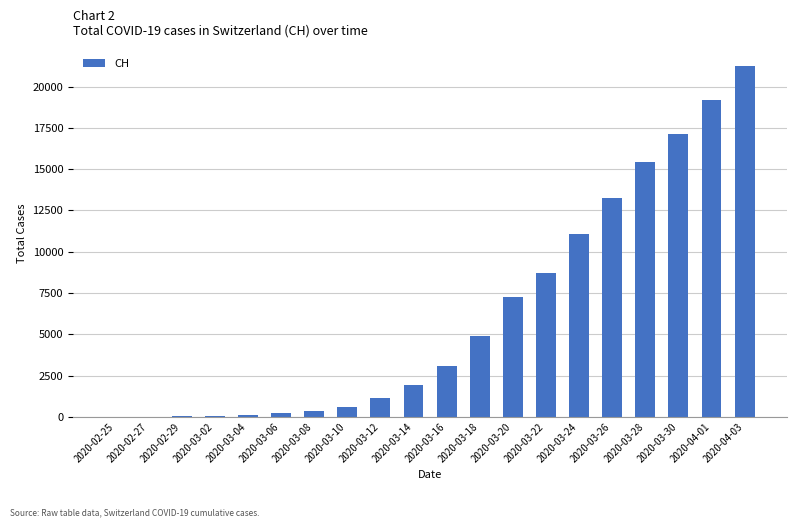

Approximately how many times larger is the value at 2020-03-30 compared to 2020-03-22?

2.0